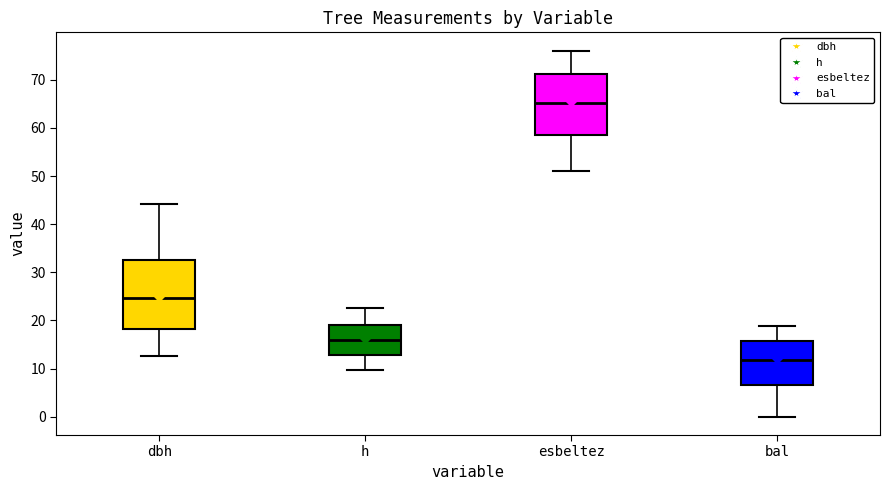

Where does the upper whisker of the box for dbh end on the y-axis? The values are not printed on the chart, so give them approximately, as read against the axis.

44